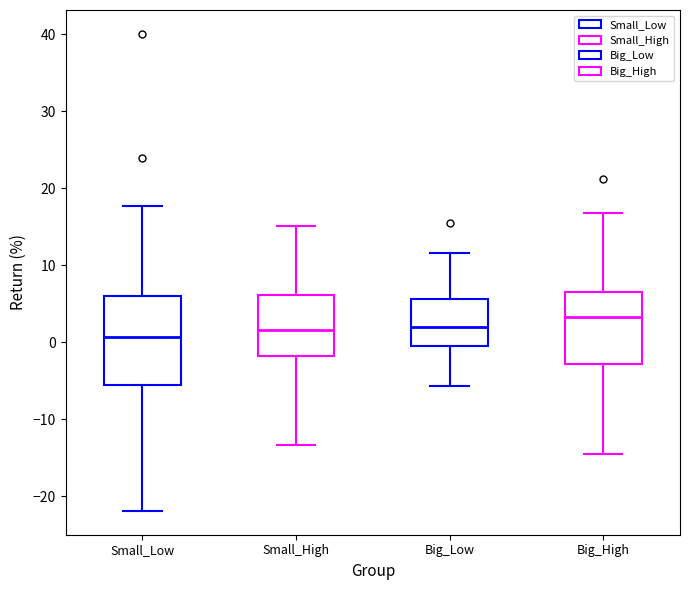

Reading left to right, read every box against the y-axis: the position of its median line, the range the box covers, and the ends of its whiskers. The values are not printed on the chart, so give them approximately, as read against the axis.

Small_Low: median 1, box -6 to 6, whiskers -22 to 18
Small_High: median 2, box -2 to 6, whiskers -13 to 15
Big_Low: median 2, box 0 to 6, whiskers -6 to 12
Big_High: median 3, box -3 to 7, whiskers -15 to 17